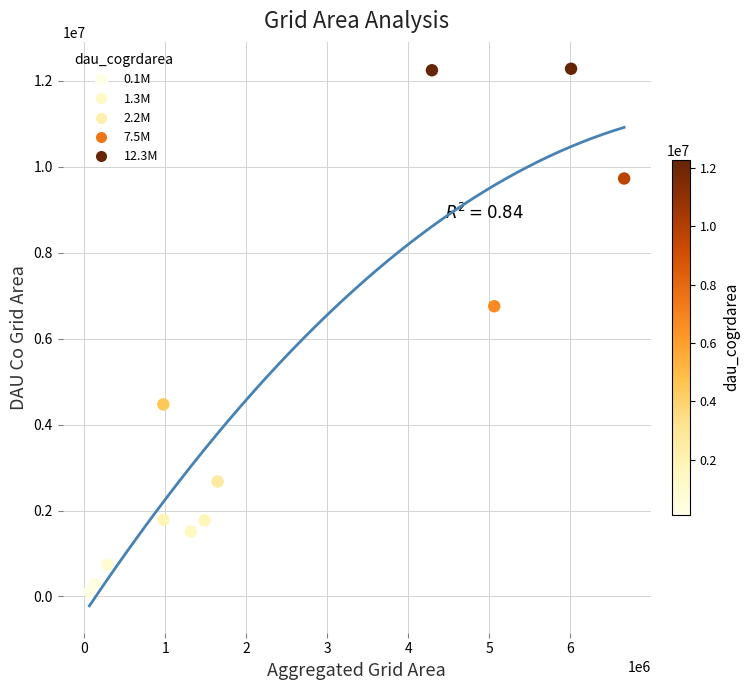

What Y value in the scatter plot is closest to 6194250?

6752700